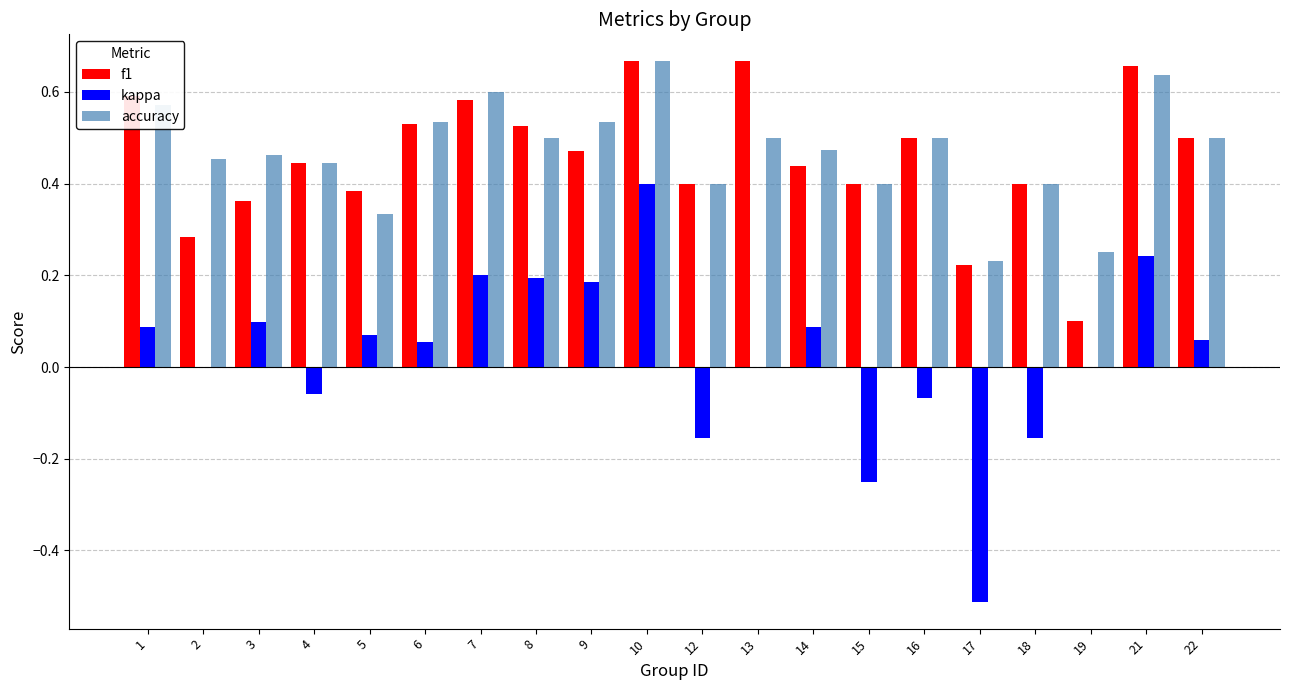

What is the total value across all series at 9?

1.2